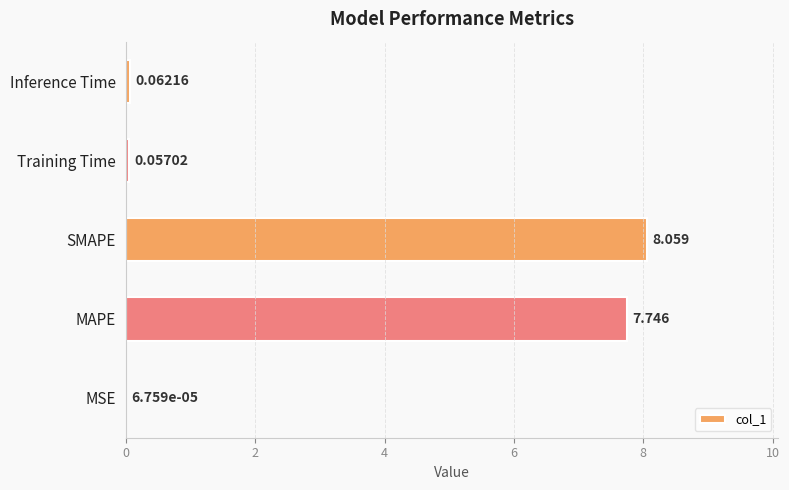

At which category does the chart reach its peak across all series?

SMAPE